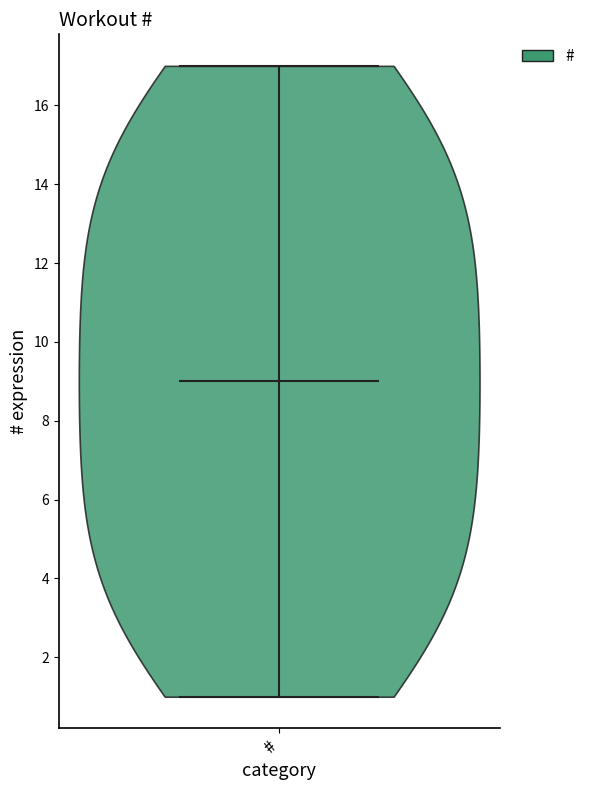

What is the lowest point the violin for # reaches on the y-axis? The values are not printed on the chart, so give them approximately, as read against the axis.

1